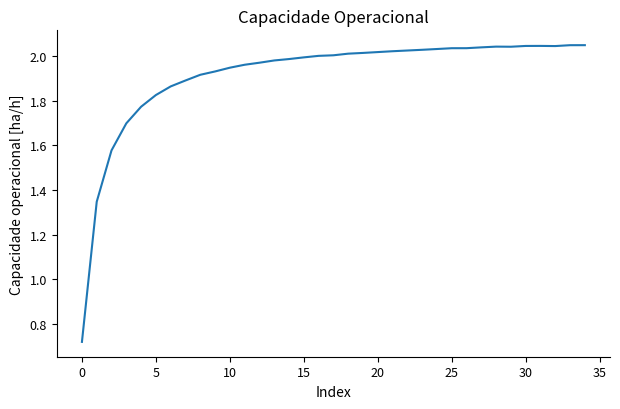

What is the label of the 22nd point from the left?

21